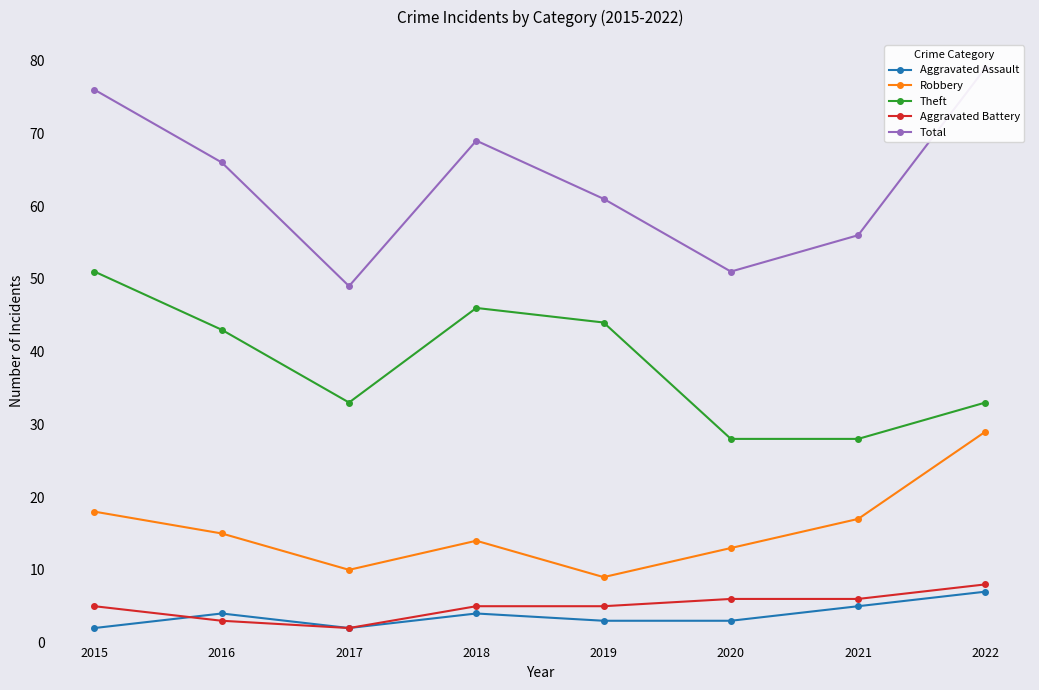

What is the difference between the second highest and second lowest values in the Total series?

25